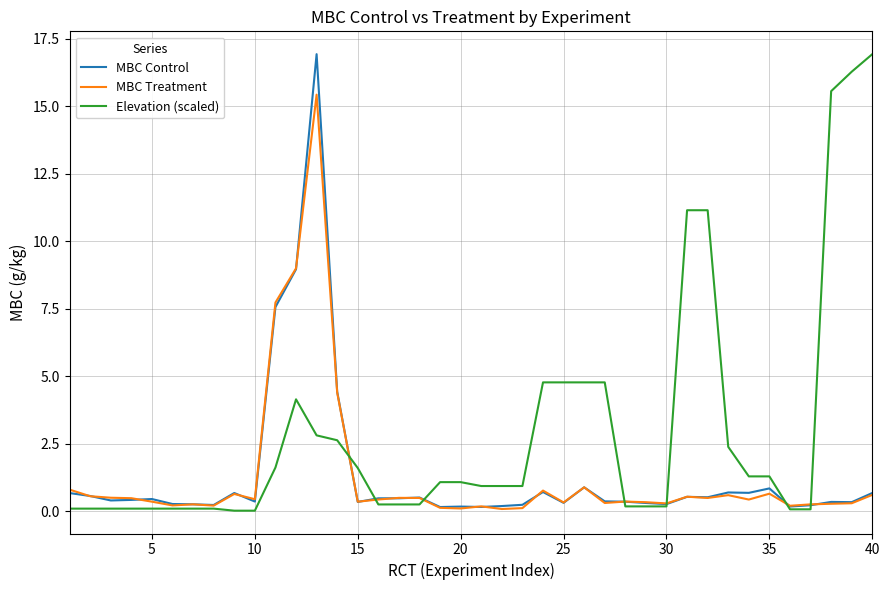

What is the maximum value for MBC Treatment?

15.4